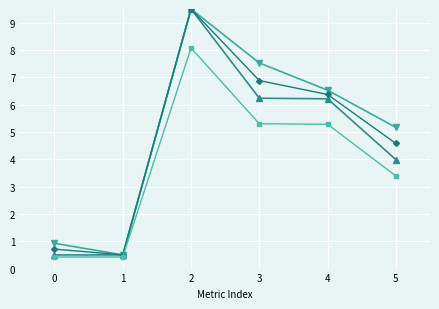

What is the total value across all series at 1?

1.9